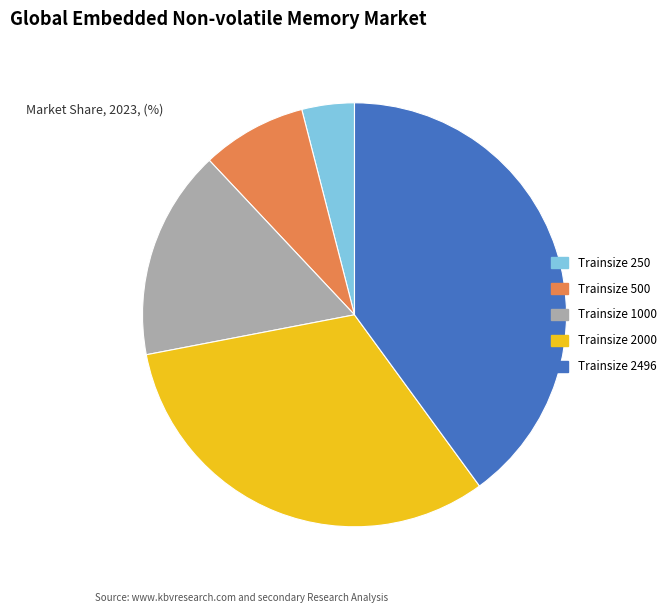

What is the largest slice in the pie chart?

Trainsize 2496